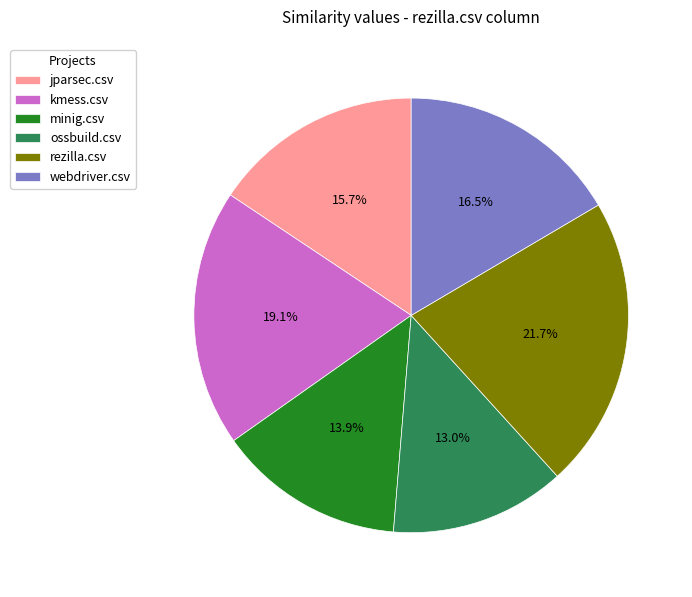

What percentage is the jparsec.csv slice, to the nearest percent?

16%